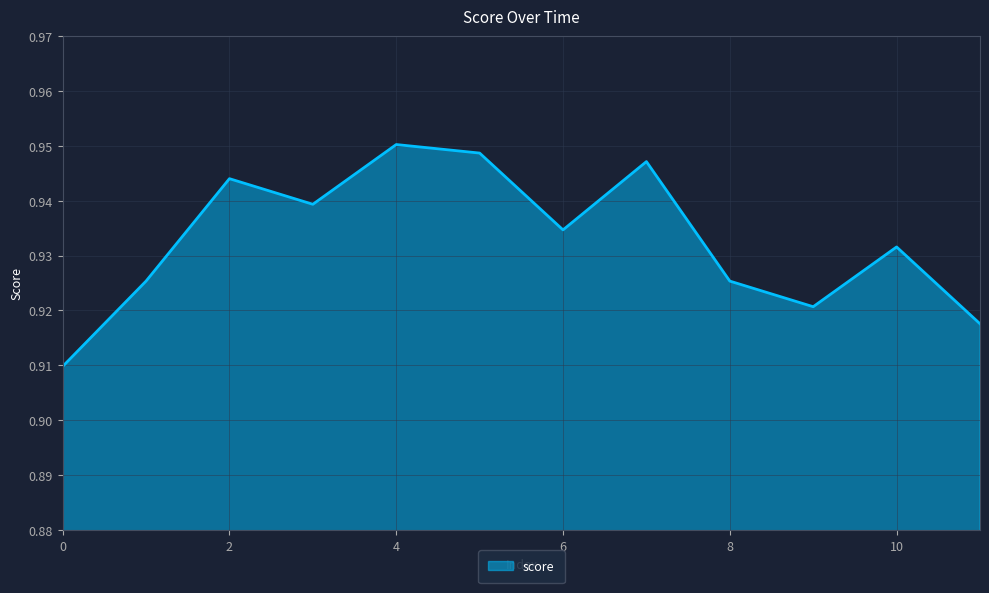

How many lines are shown in the chart?

1